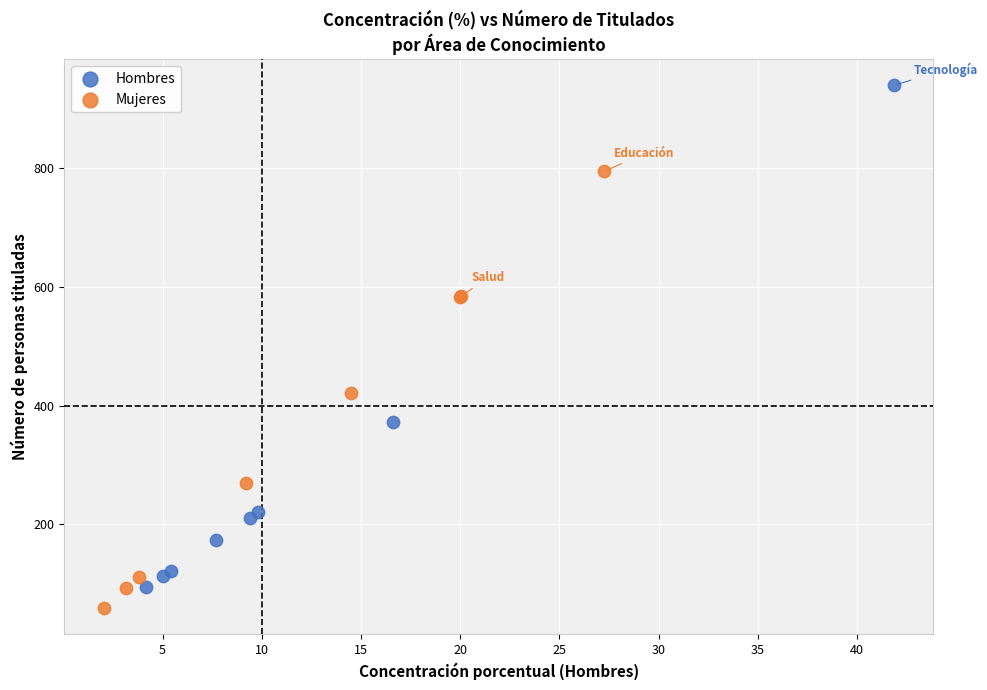

Which series has the widest spread of Y values?

Hombres